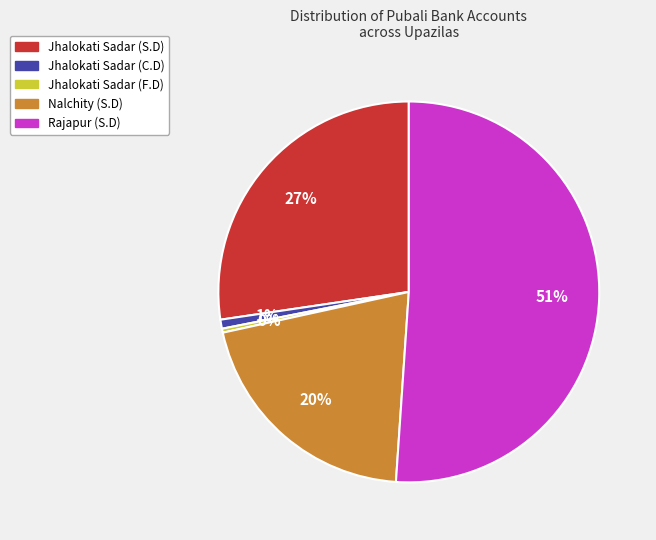

To the nearest percent, what portion does Jhalokati Sadar (C.D) represent?

1%